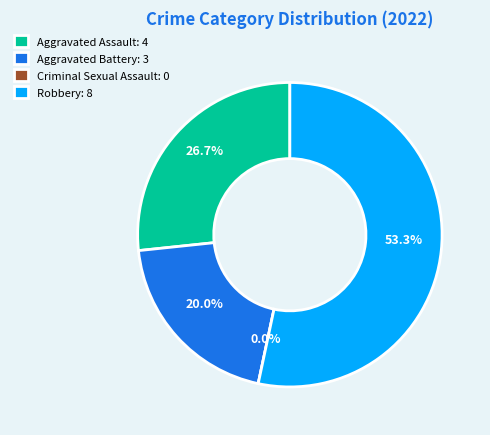

Which slice is the smallest?

Criminal Sexual Assault